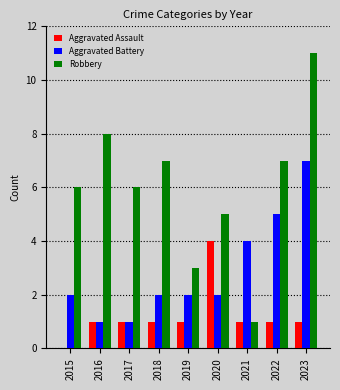

What is the sum of the Aggravated Battery values at 2018 and 2019?

4